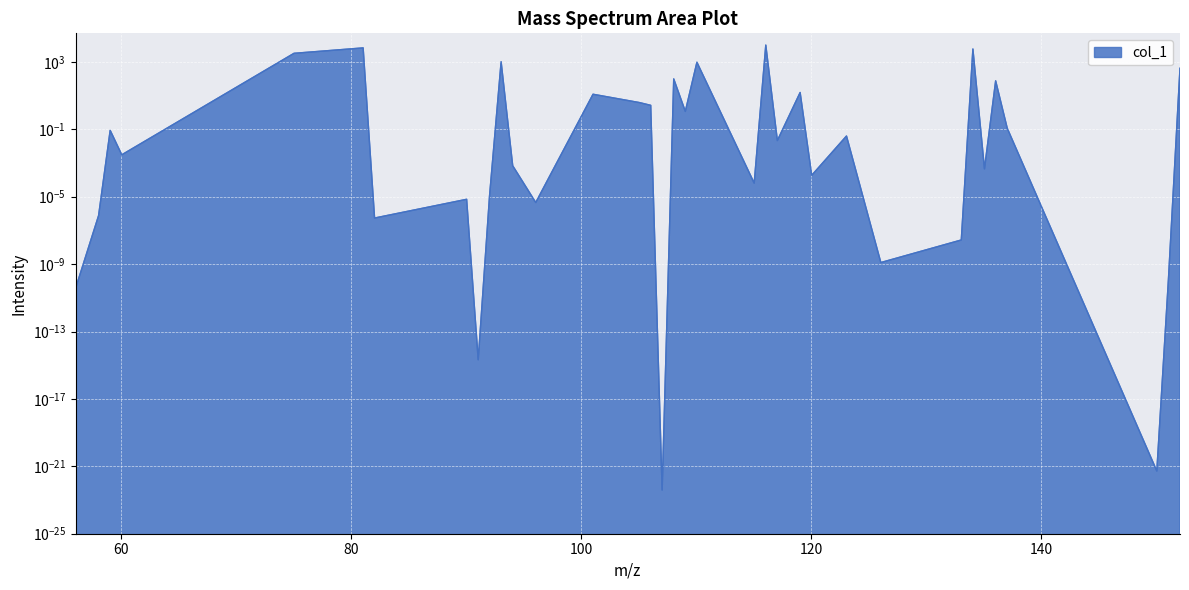

Between 81.034039 and 107.037113, which is larger?

81.034039